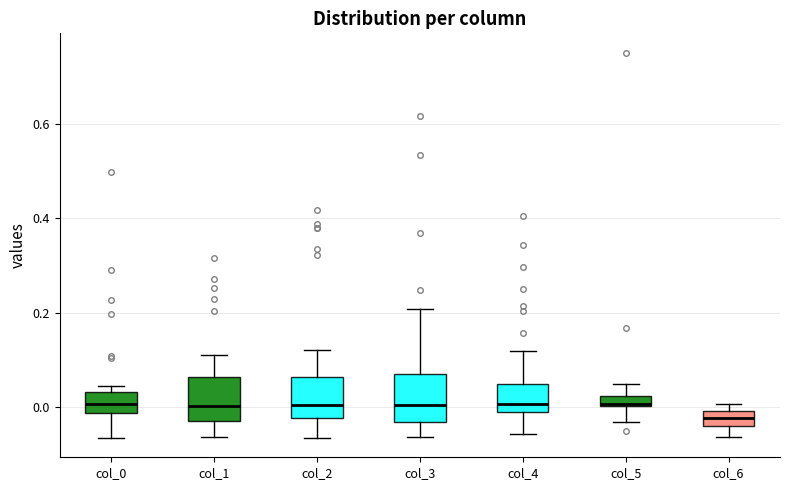

Where does the median line of the box for col_6 sit on the y-axis? The values are not printed on the chart, so give them approximately, as read against the axis.

-0.02